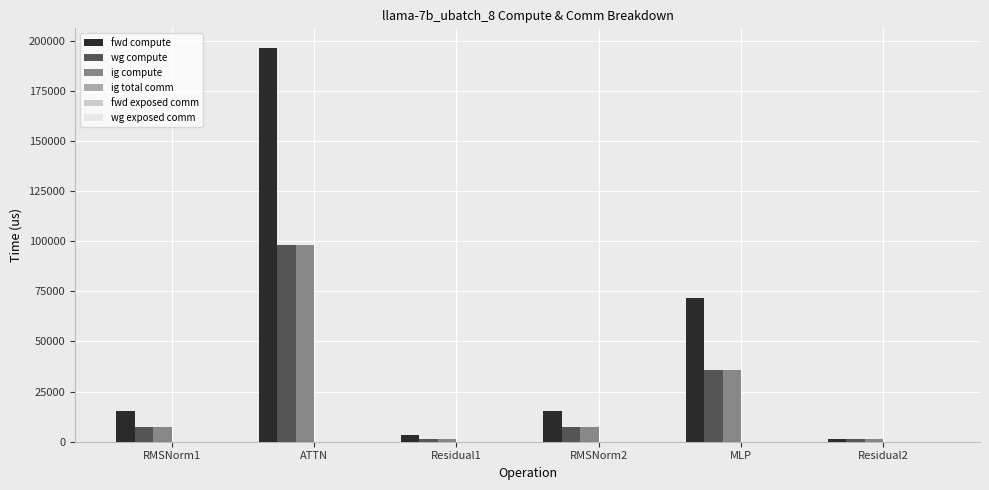

Are the bars horizontal?

No